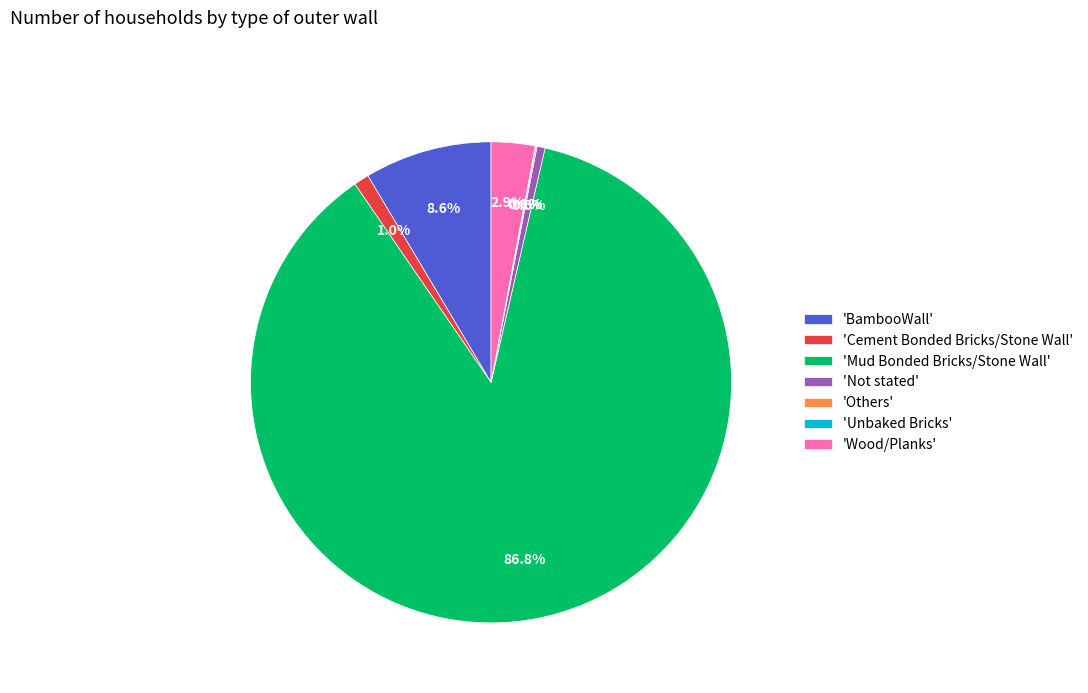

What is the largest slice in the pie chart?

'Mud Bonded Bricks/Stone Wall'